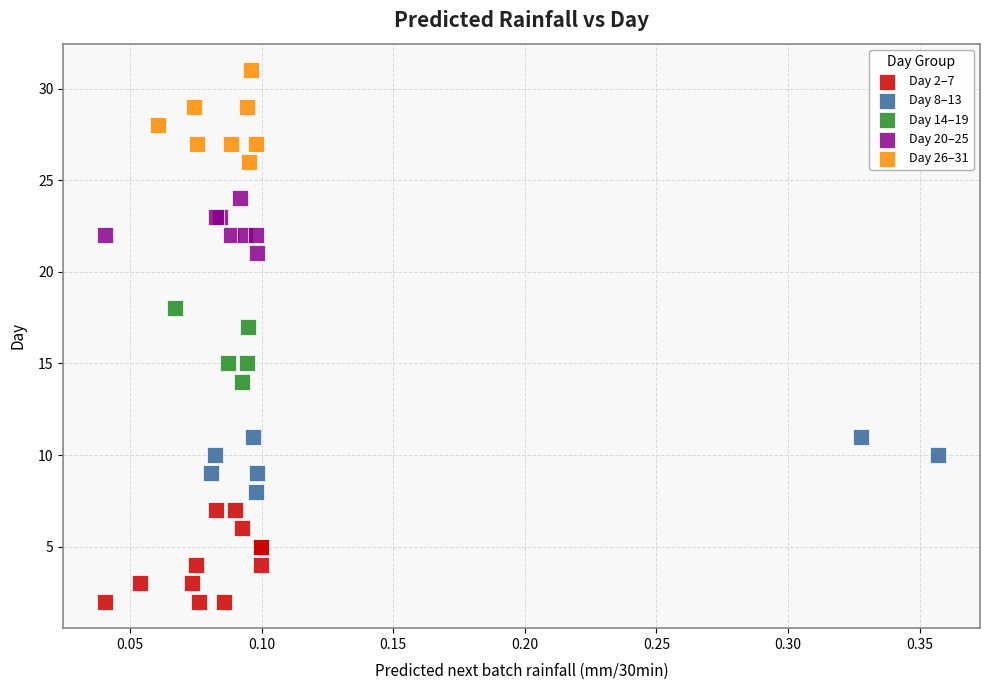

Which series reaches the minimum Y coordinate?

Day 2–7